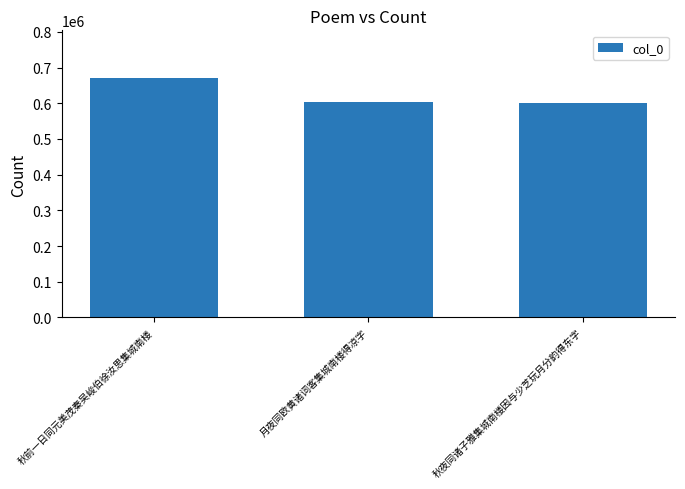

Is it true that the value at 秋前一日同元美茂秦吴峻伯徐汝思集城南楼 is 670339?

True